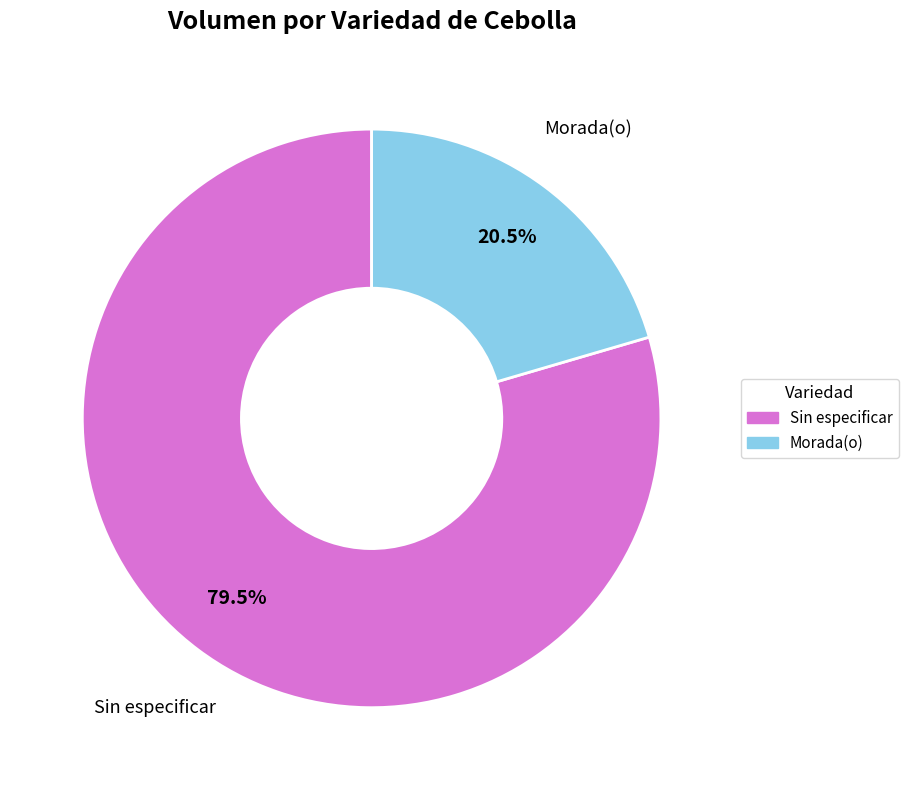

Is there any slice that represents more than half of the pie?

Yes